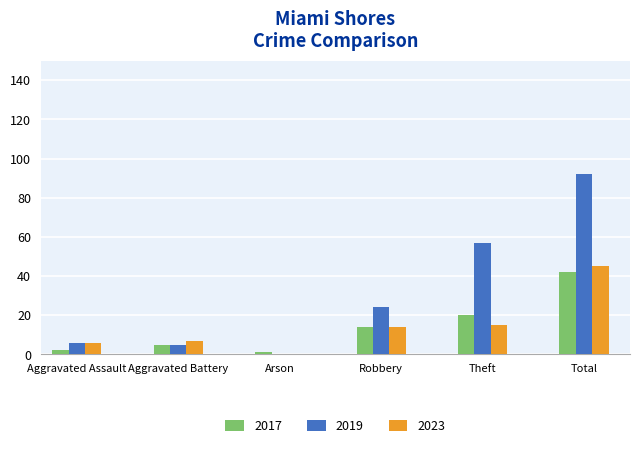

At which label does 2017 reach its peak?

Total